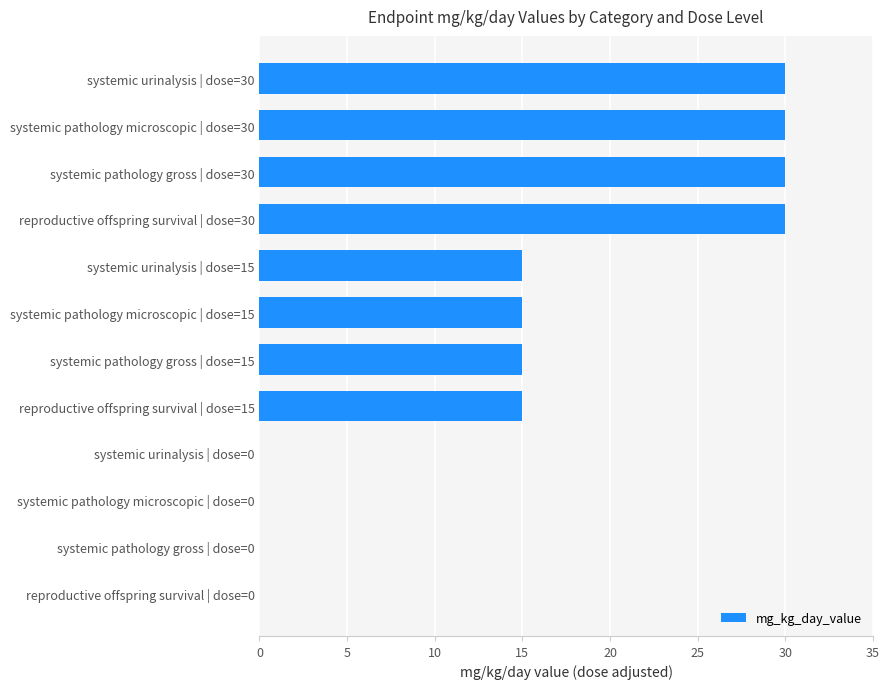

Which has a higher value, reproductive offspring survival | dose=15 or systemic pathology gross | dose=30?

systemic pathology gross | dose=30